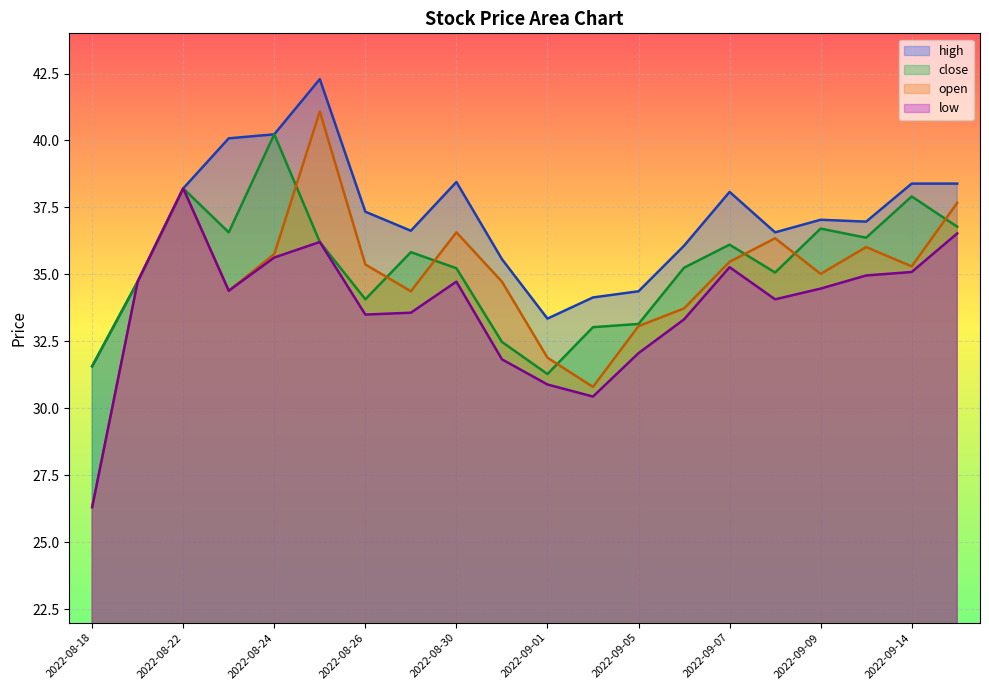

Reading left to right, extract all data points from this chart.

high: 31.6	34.7	38.2	40.1	40.2	42.3	37.3	36.6	38.5	35.6	33.4	34.1	34.4	36.1	38.1	36.6	37.0	37.0	38.4	38.4
close: 31.6	34.7	38.2	36.6	40.2	36.2	34.1	35.8	35.2	32.5	31.3	33.0	33.1	35.2	36.1	35.1	36.7	36.4	37.9	36.8
open: 26.3	34.7	38.2	34.4	35.8	41.1	35.4	34.4	36.6	34.7	31.9	30.8	33.1	33.7	35.5	36.4	35.0	36.0	35.3	37.7
low: 26.3	34.7	38.2	34.4	35.6	36.2	33.5	33.6	34.7	31.8	30.9	30.4	32.1	33.3	35.3	34.1	34.5	35.0	35.1	36.5